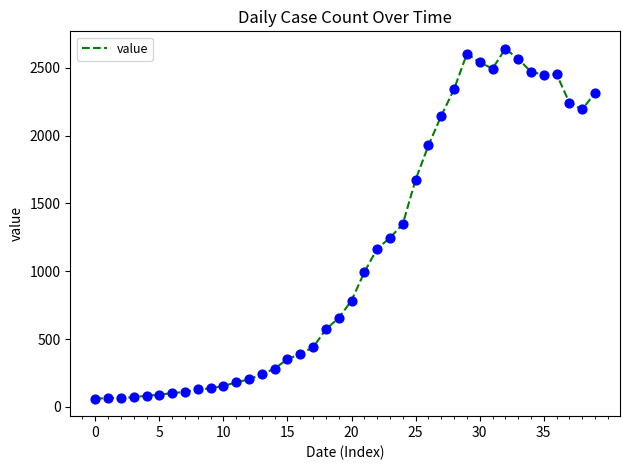

What is the maximum value shown in the chart?

2639